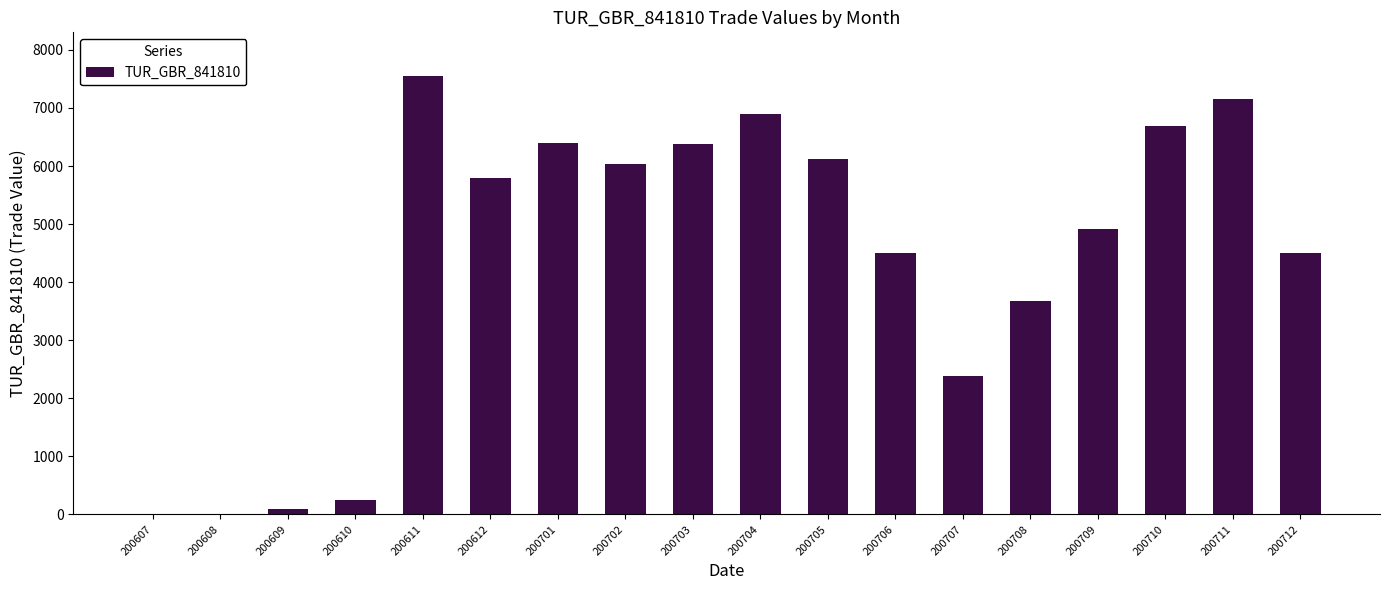

What is the maximum value shown in the chart?

7548